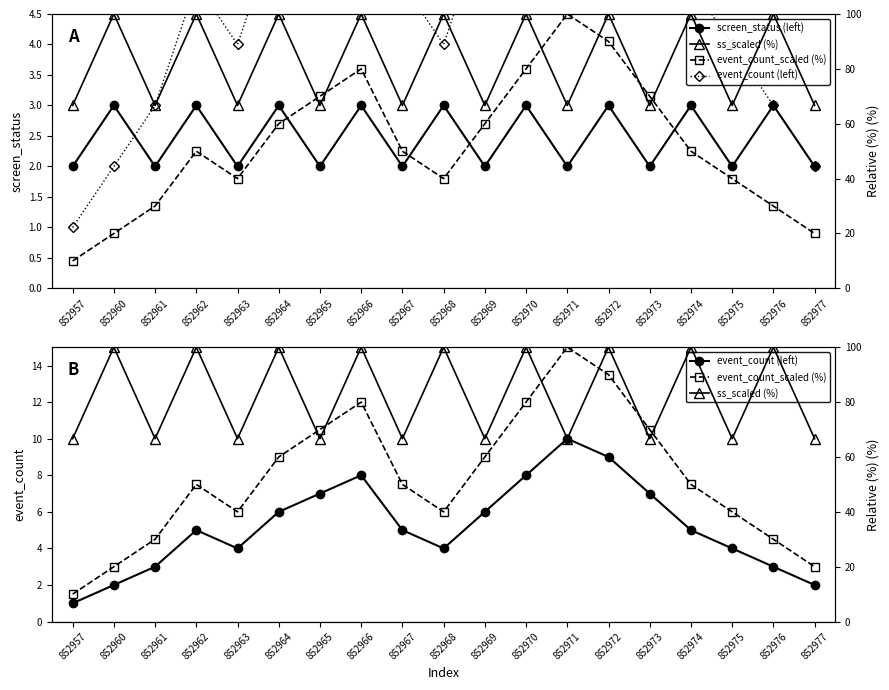

True or false: screen_status (left) has a value of 3.0 at 852972.

True